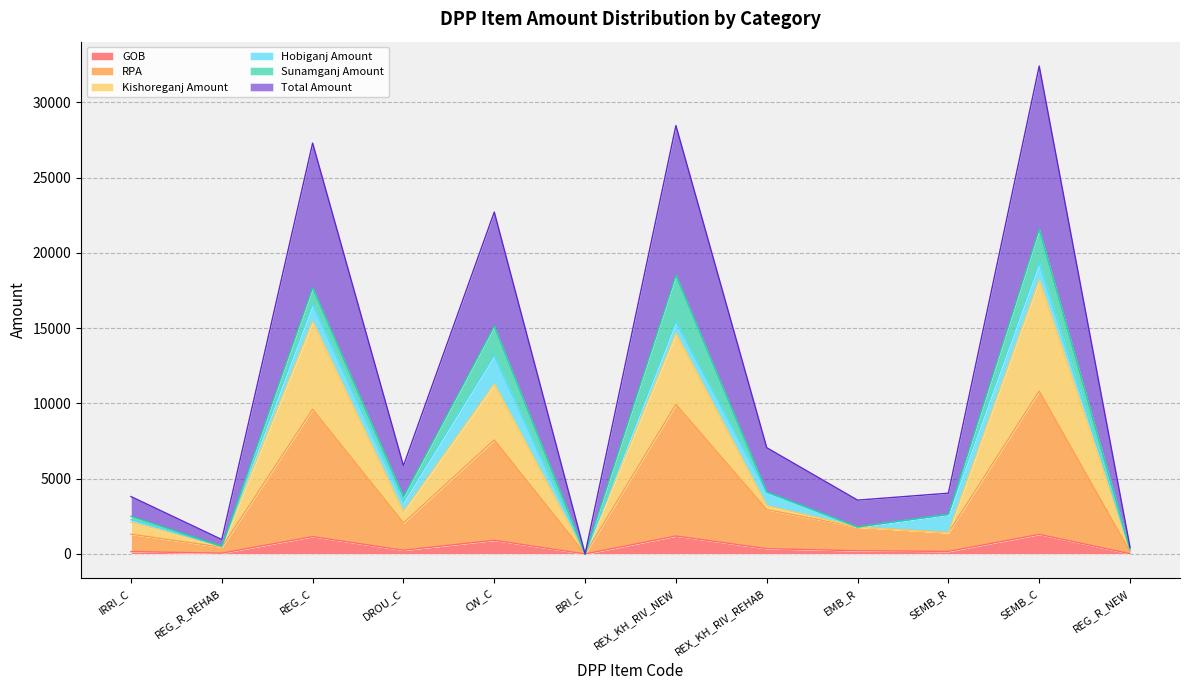

What are all the series names shown in the legend?

GOB, RPA, Kishoreganj Amount, Hobiganj Amount, Sunamganj Amount, Total Amount